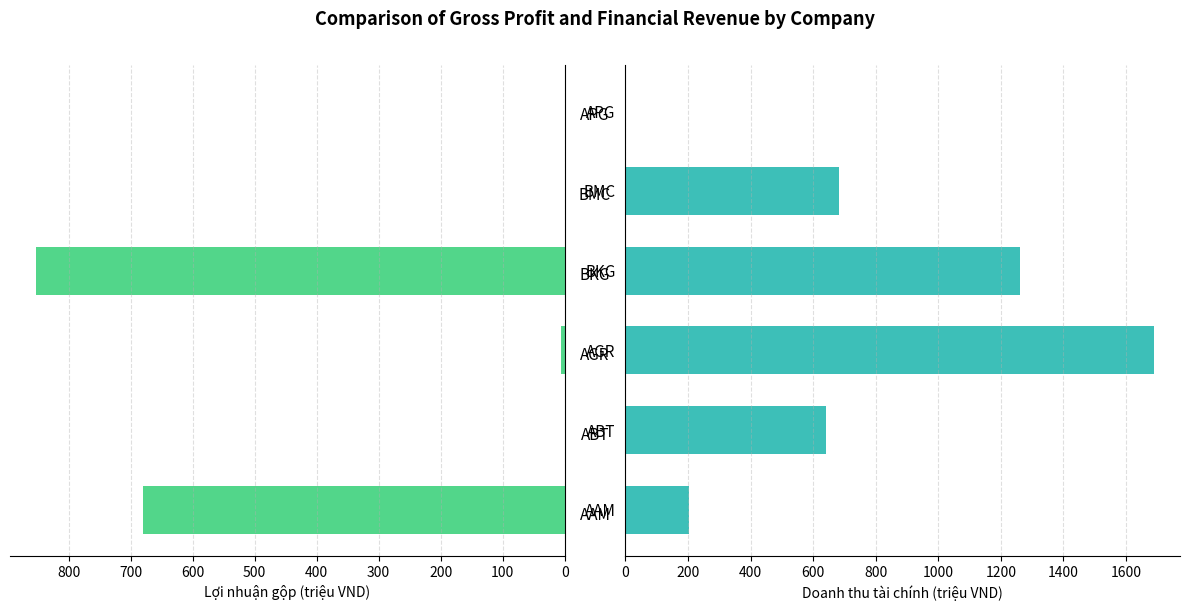

The Lợi nhuận gộp series shows 679.6 at AAM. True or false?

True